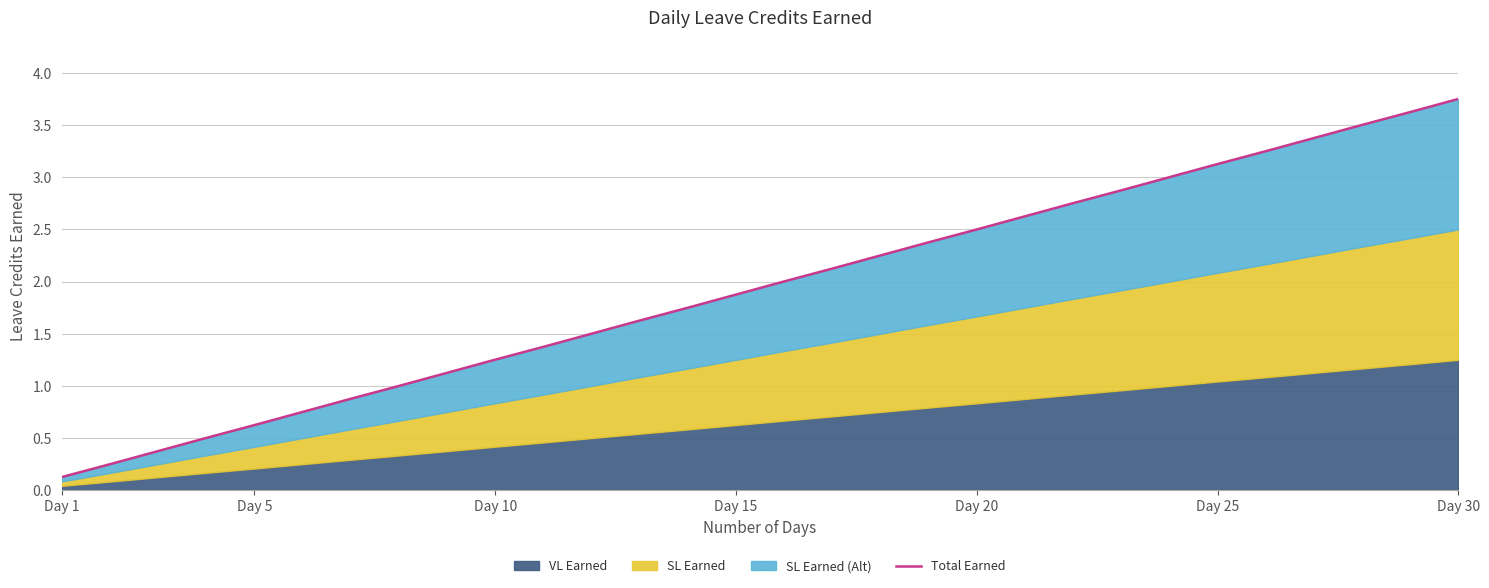

True or false: the data has more than 1 interior local peaks.

False